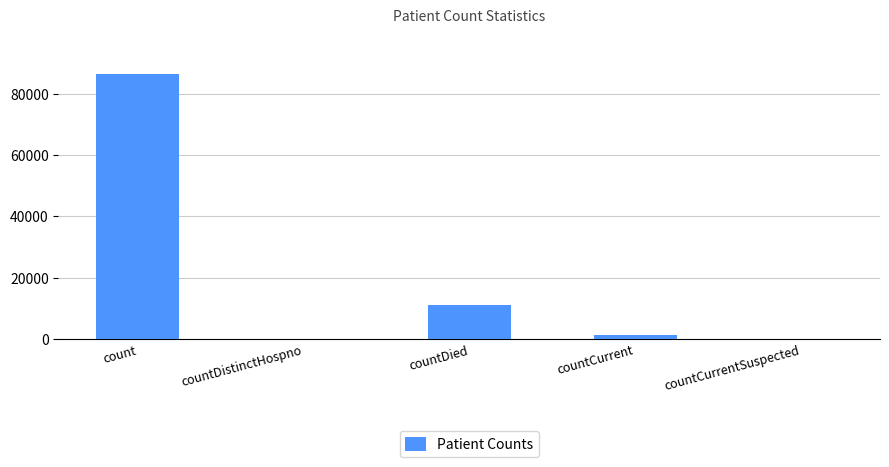

Where does the data first go above 1360?

count